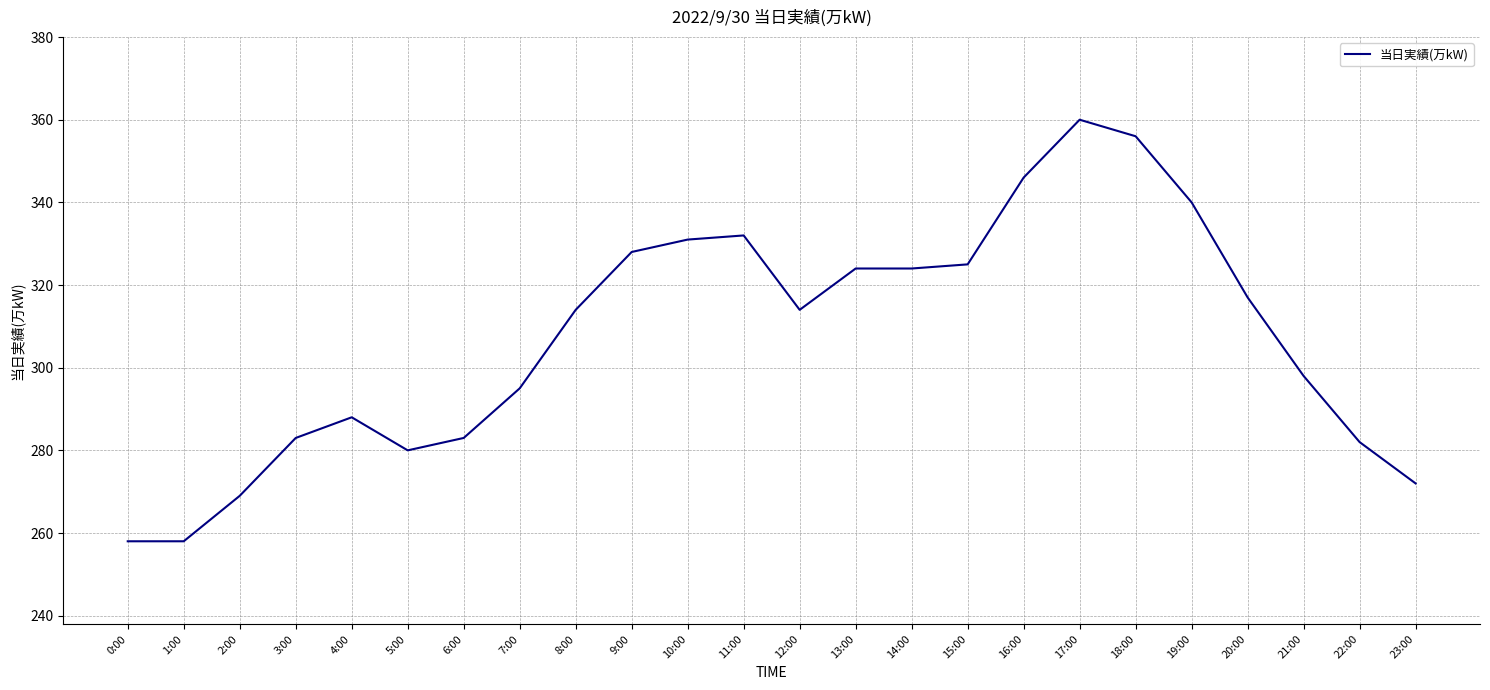

Reading right to left, extract all data points from this chart.

23:00=272	22:00=282	21:00=298	20:00=317	19:00=340	18:00=356	17:00=360	16:00=346	15:00=325	14:00=324	13:00=324	12:00=314	11:00=332	10:00=331	9:00=328	8:00=314	7:00=295	6:00=283	5:00=280	4:00=288	3:00=283	2:00=269	1:00=258	0:00=258